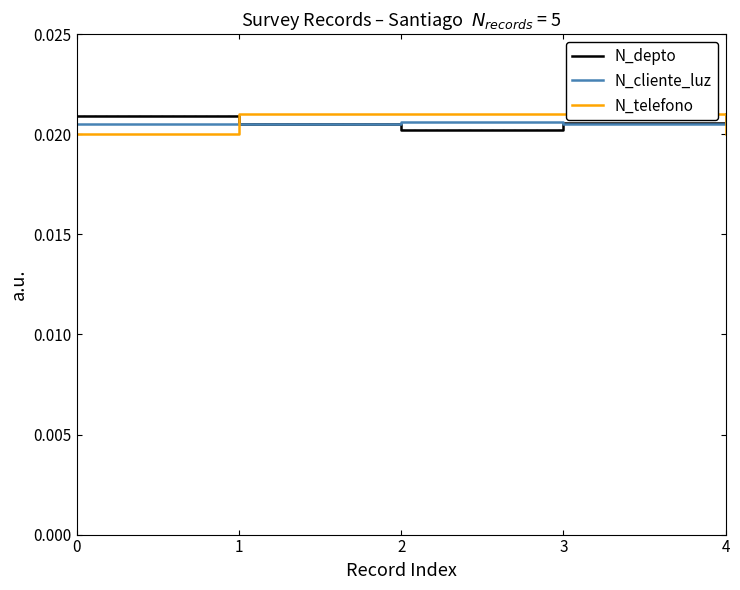

Between 4 and 1, which is larger?

4